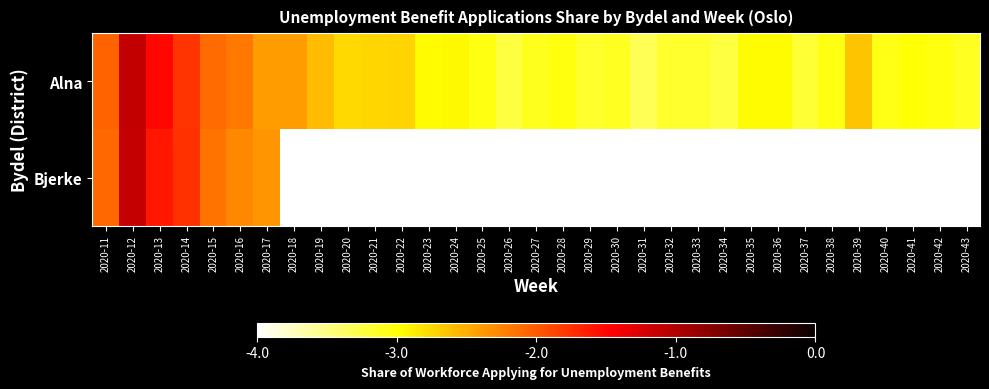

Which category has the lowest value across all series?

2020-18